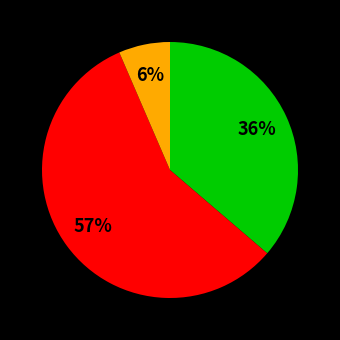

To the nearest percent, what is the average slice percentage?

33%